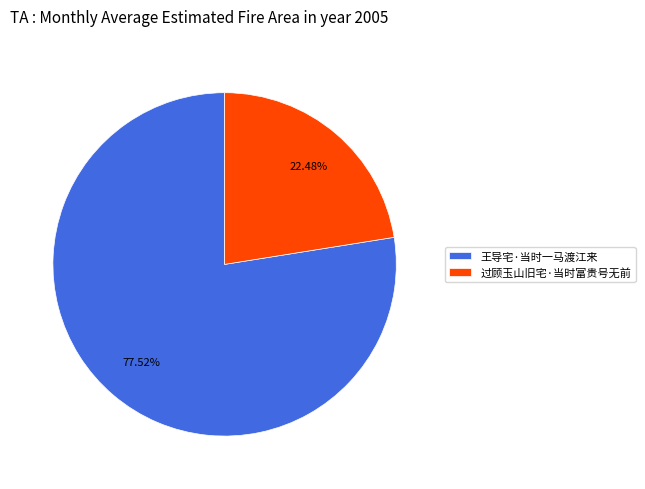

To the nearest percent, what is the difference between the 过顾玉山旧宅·当时富贵号无前 and 王导宅·当时一马渡江来 slice percentages?

55%